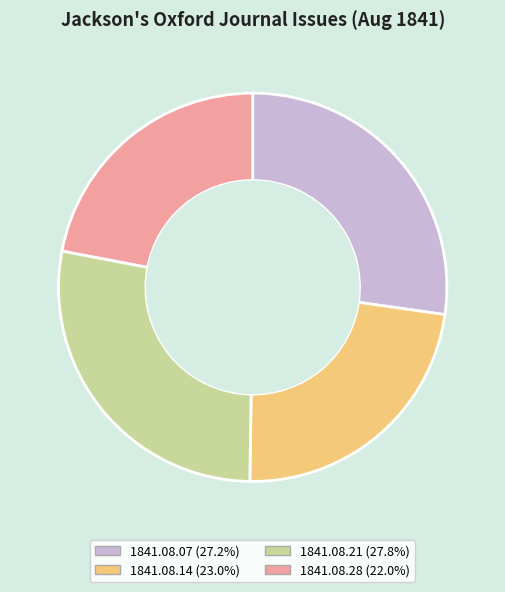

Do 1841.08.21 (27.8%) and 1841.08.07 (27.2%) together represent more than half of the pie?

Yes